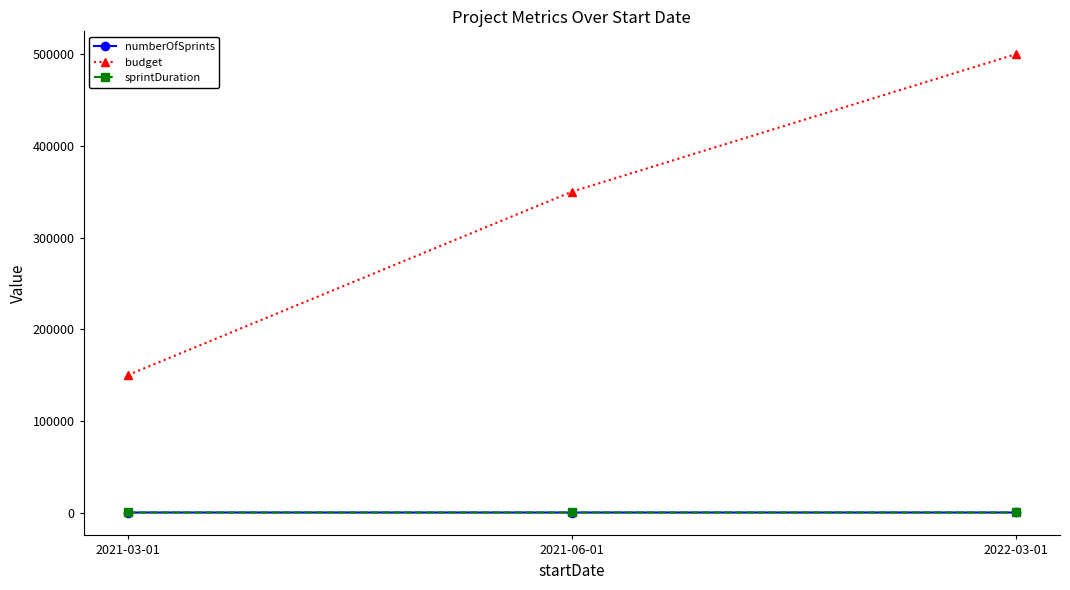

What is the difference between the second highest and minimum values in the numberOfSprints series?

4